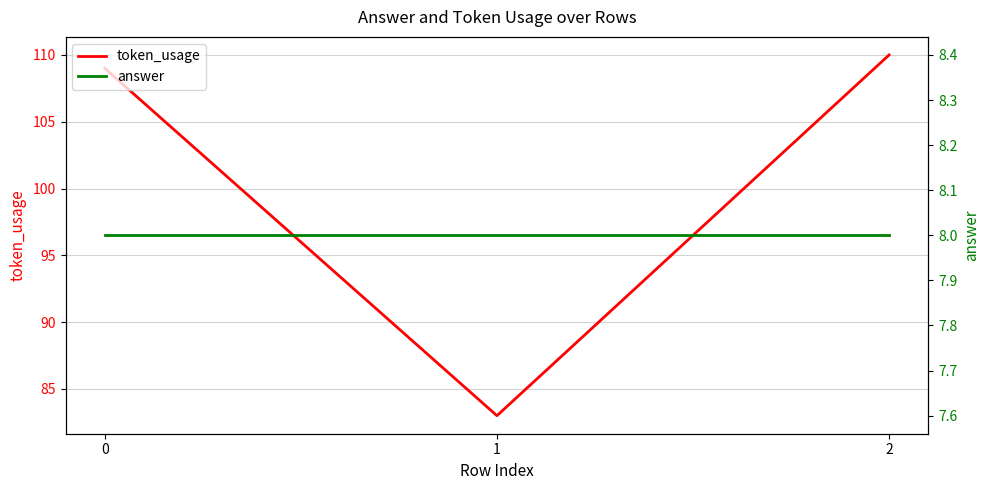

What is the lowest value of the token_usage series?

83